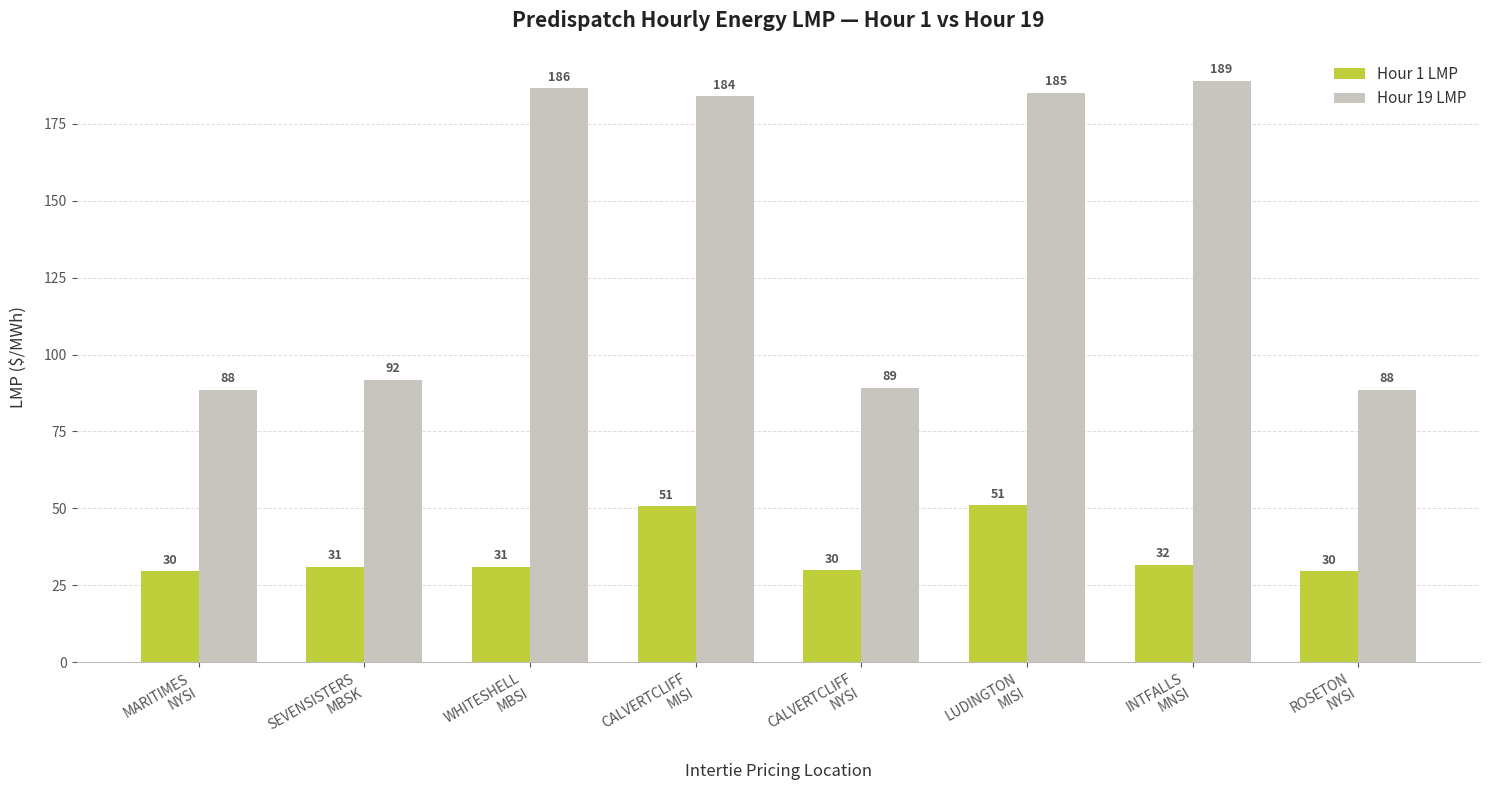

List the series in order of their peak value, highest first.

Hour 19 LMP, Hour 1 LMP